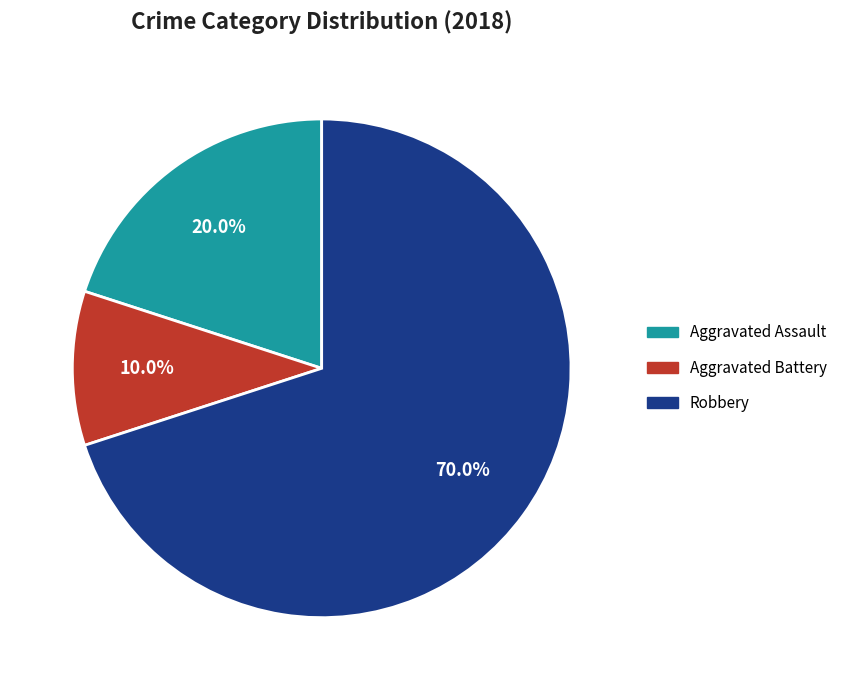

To the nearest percent, what is the average slice percentage?

33%